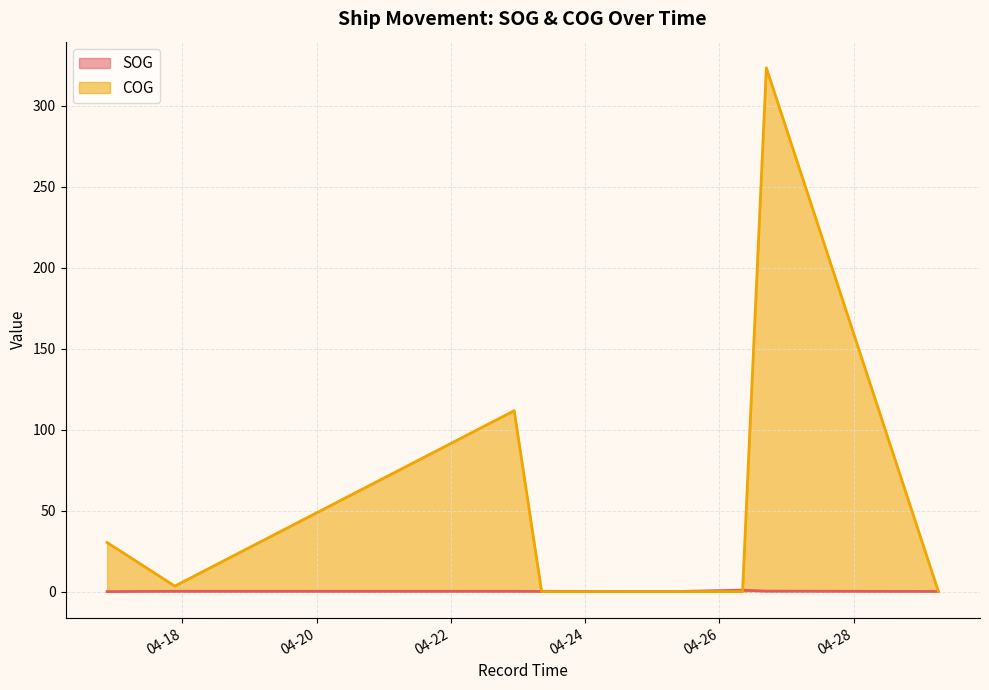

Reading right to left, what are all the values shown in this chart?

SOG: 0.1	0.3	0.9	0.0	0.2	0.1	0.2	0.2	0.0
COG: 0.0	323.4	0.0	0.0	0.0	0.0	111.7	3.4	30.3